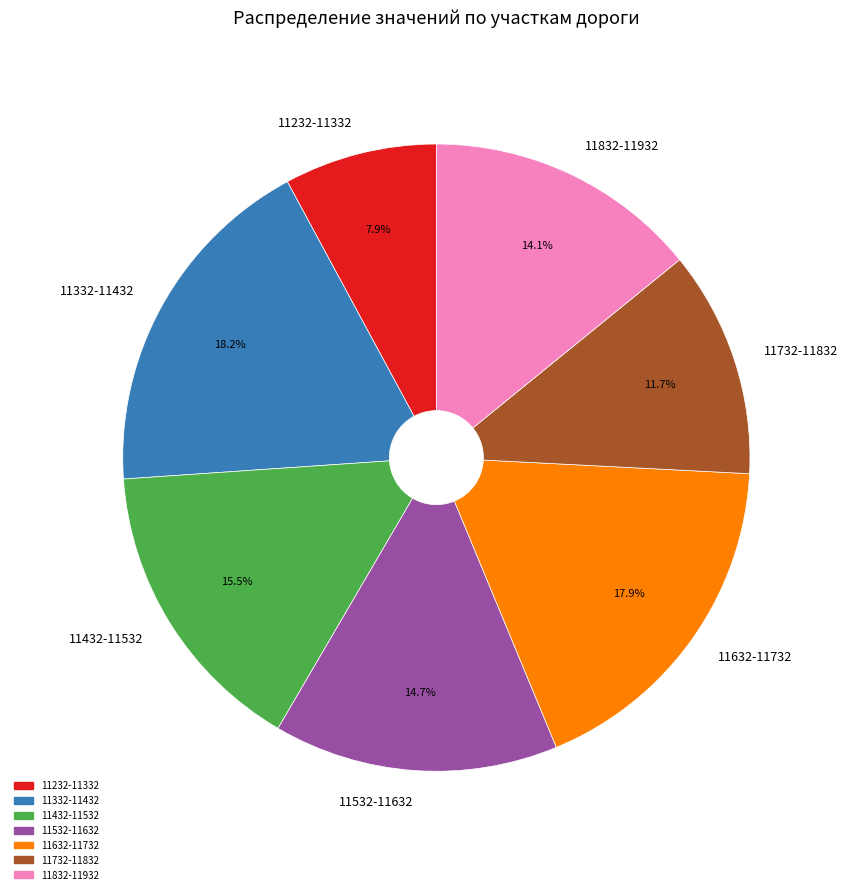

Is there any slice that represents more than half of the pie?

No